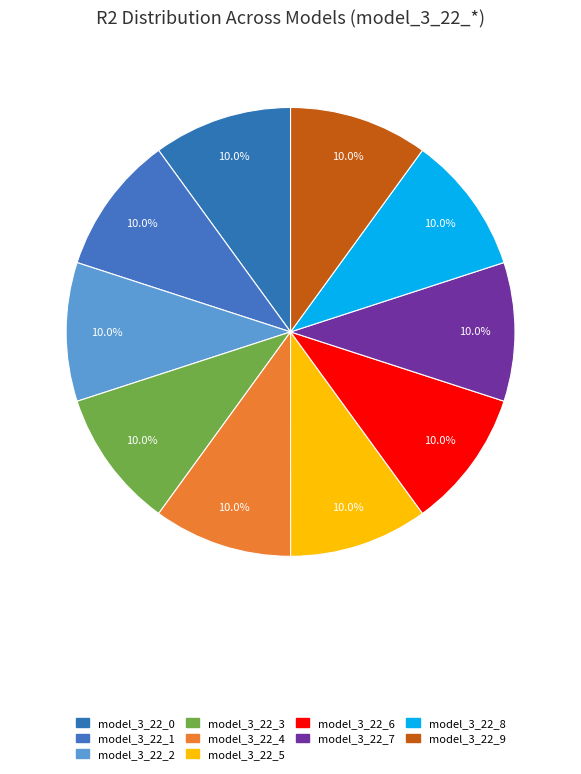

True or false: model_3_22_9 accounts for 1% of the total.

False